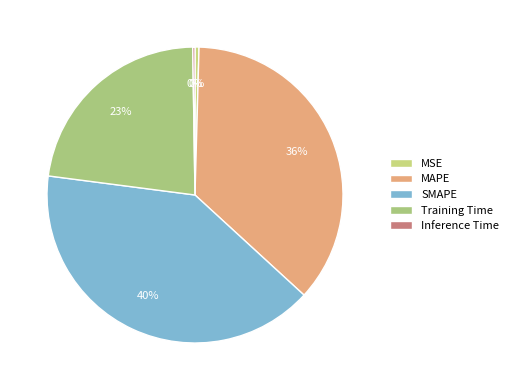

To the nearest percent, what is the difference between the largest and smallest slice percentages?

40%